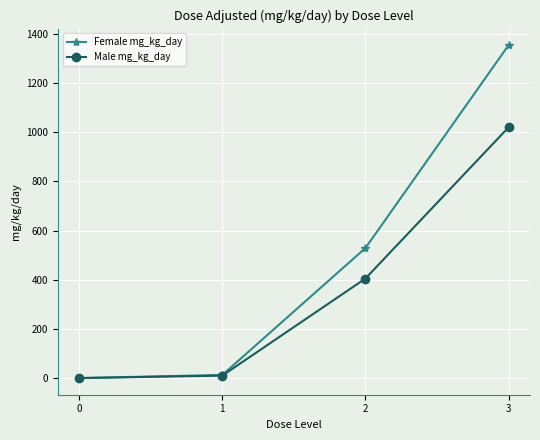

What is the difference between the highest and lowest values at 3?

334.0